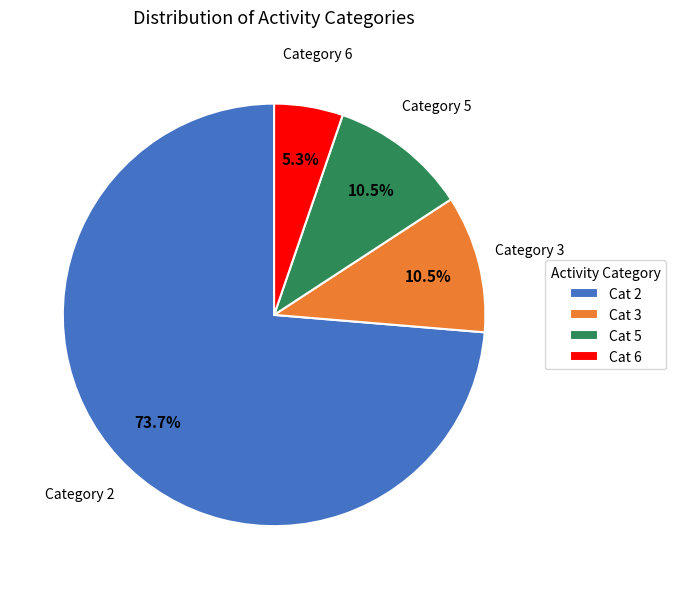

To the nearest percent, what is the average slice percentage?

25%